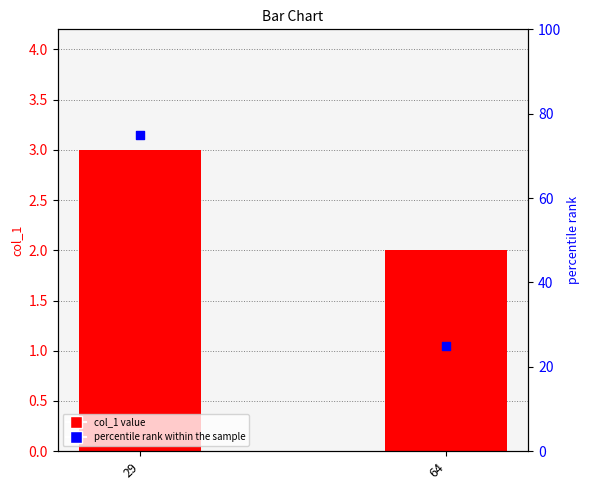

At which category is the sum across all series the highest?

29